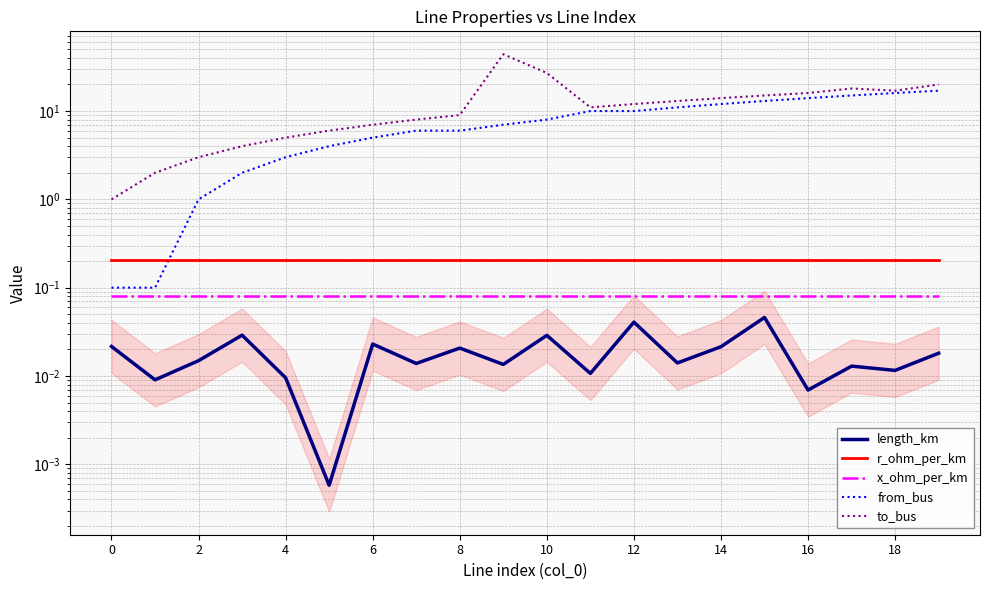

True or false: from_bus has a value of 0.0 at 0.

False